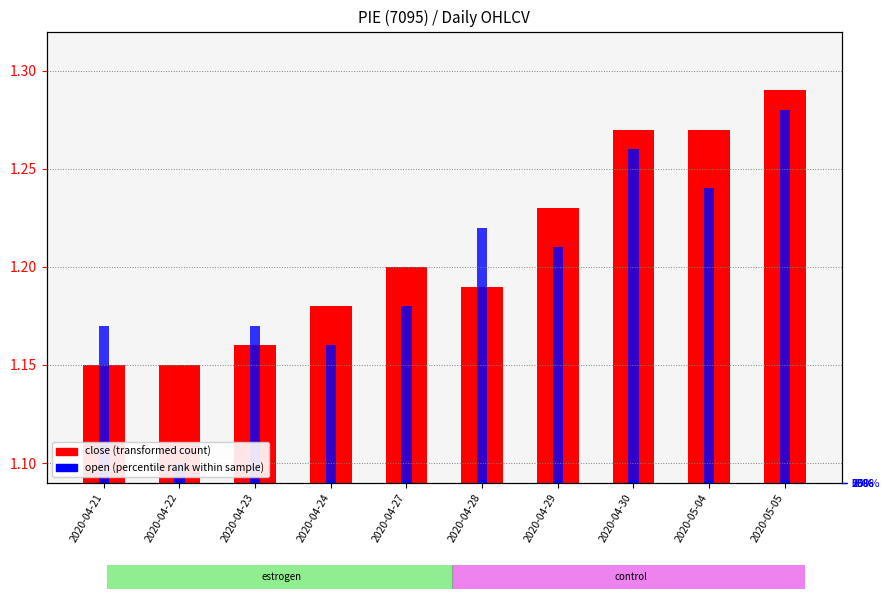

How many groups of bars are there?

10